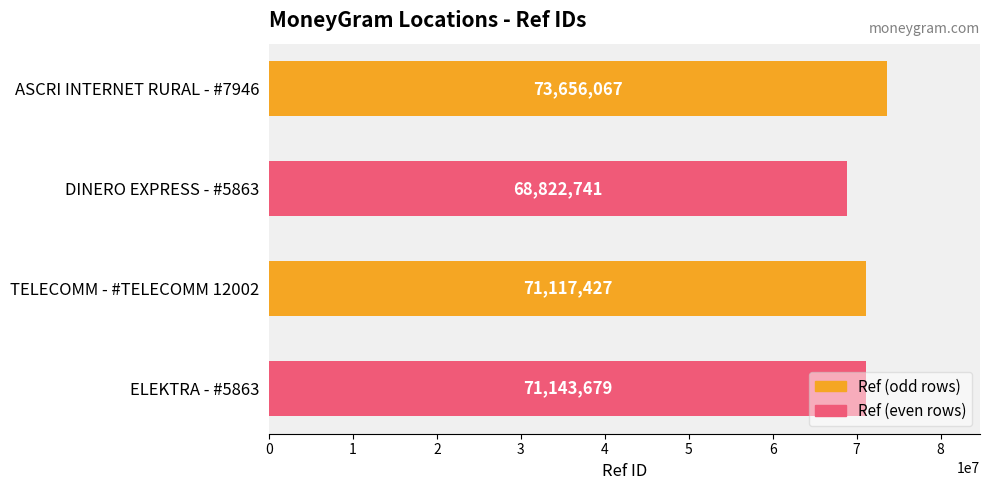

Rank the categories by value from lowest to highest.

DINERO EXPRESS - #5863, TELECOMM - #TELECOMM 12002, ELEKTRA - #5863, ASCRI INTERNET RURAL - #7946